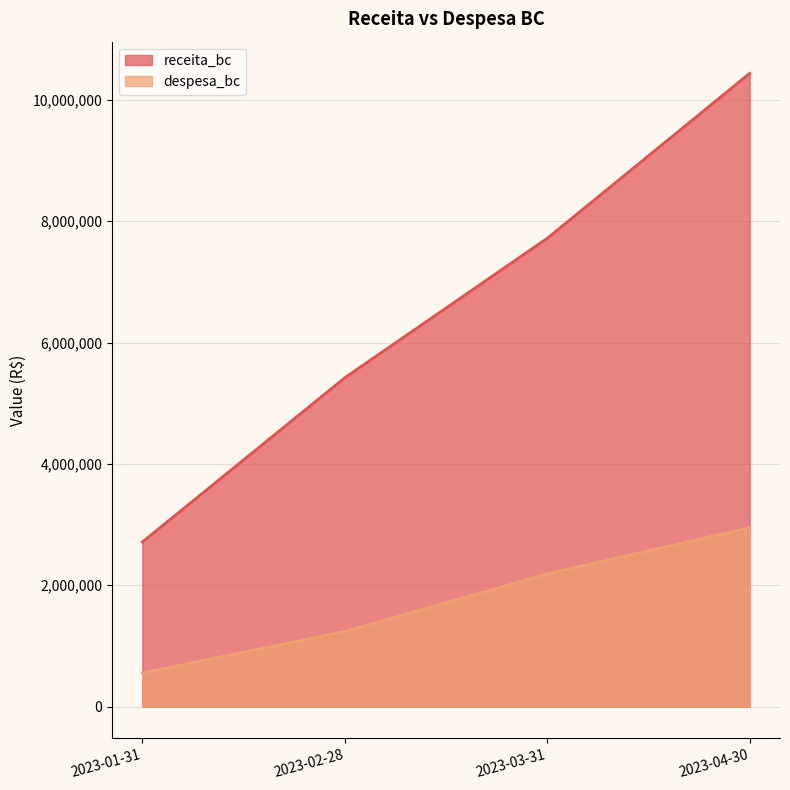

True or false: despesa_bc and receita_bc cross at least once.

False